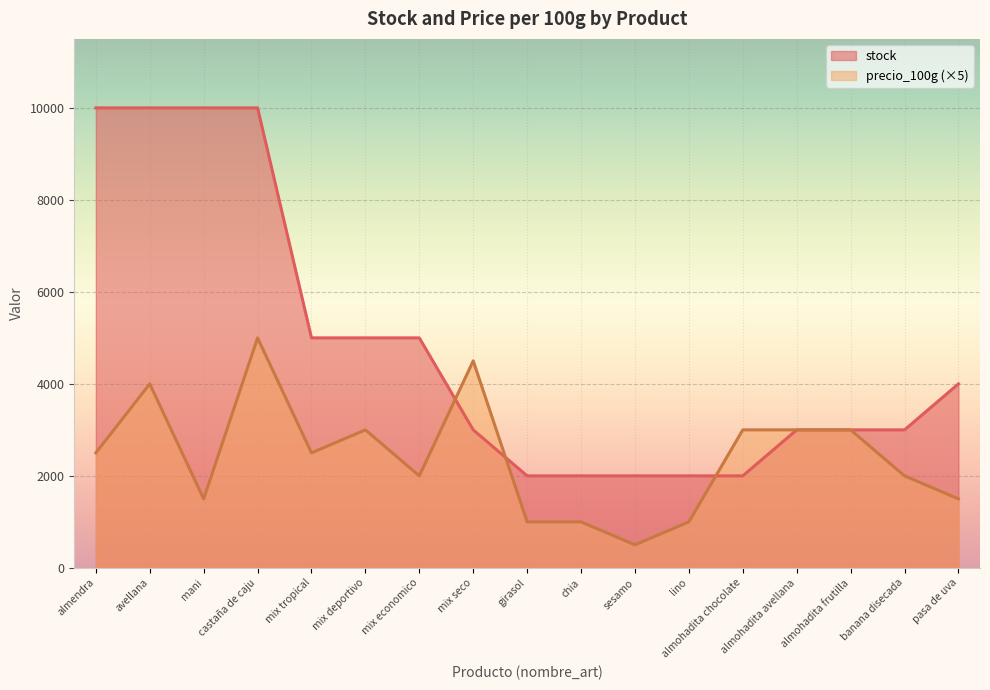

Reading right to left, list all the values displayed in this chart.

precio_100g: 1500	2000	3000	3000	3000	1000	500	1000	1000	4500	2000	3000	2500	5000	1500	4000	2500
stock: 4000	3000	3000	3000	2000	2000	2000	2000	2000	3000	5000	5000	5000	10000	10000	10000	10000